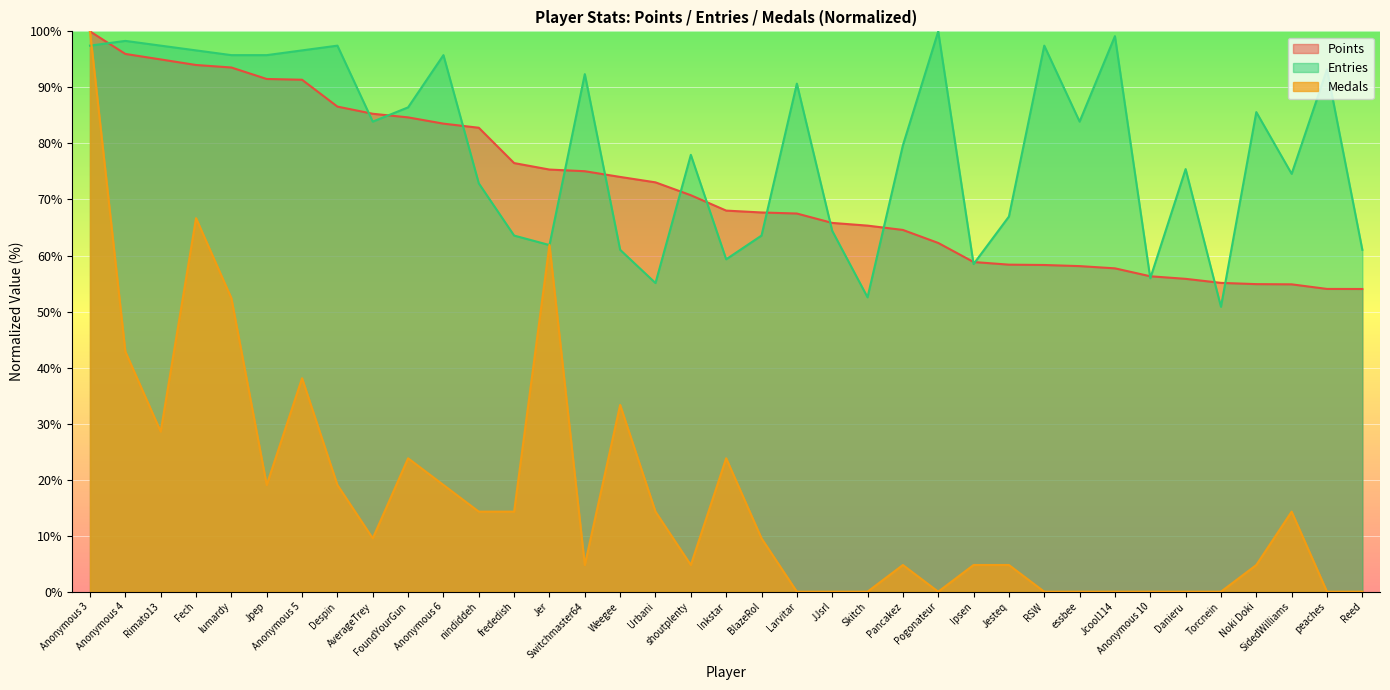

How many data points in Medals are less than 9?

18